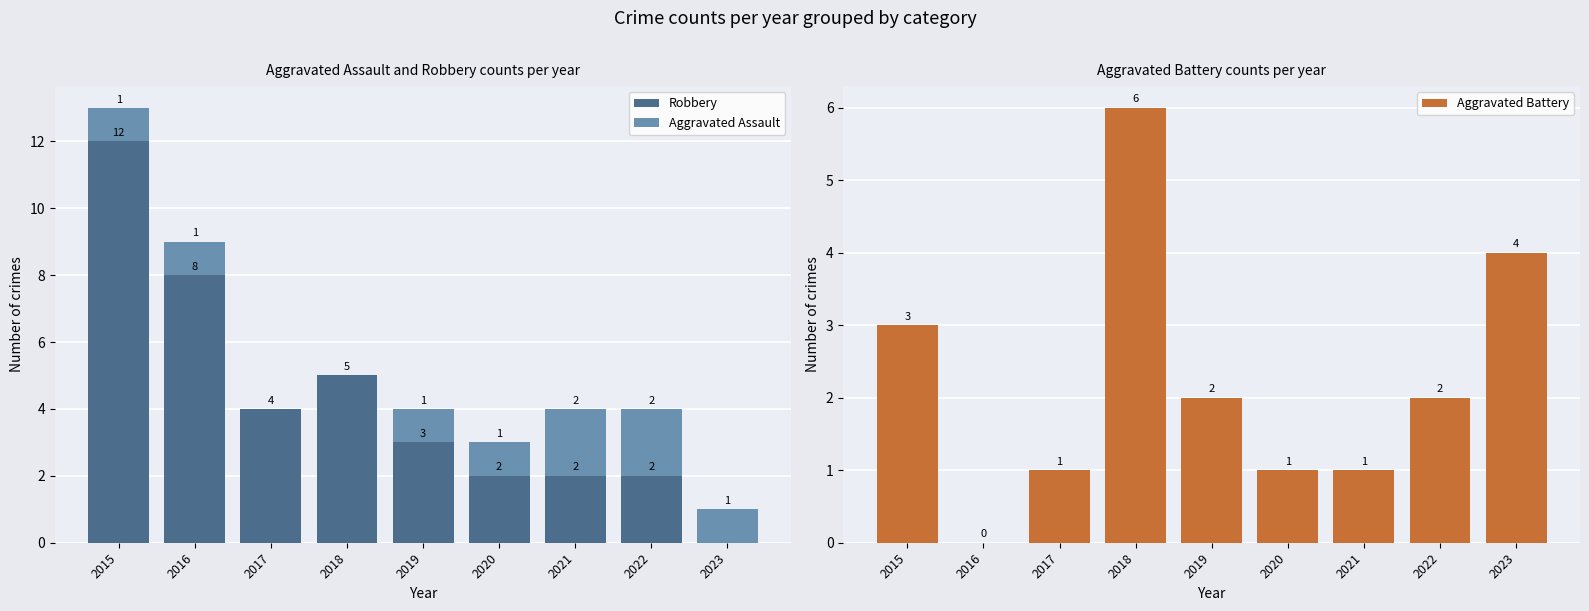

What is the difference between the maximum and minimum values in the Robbery series?

12